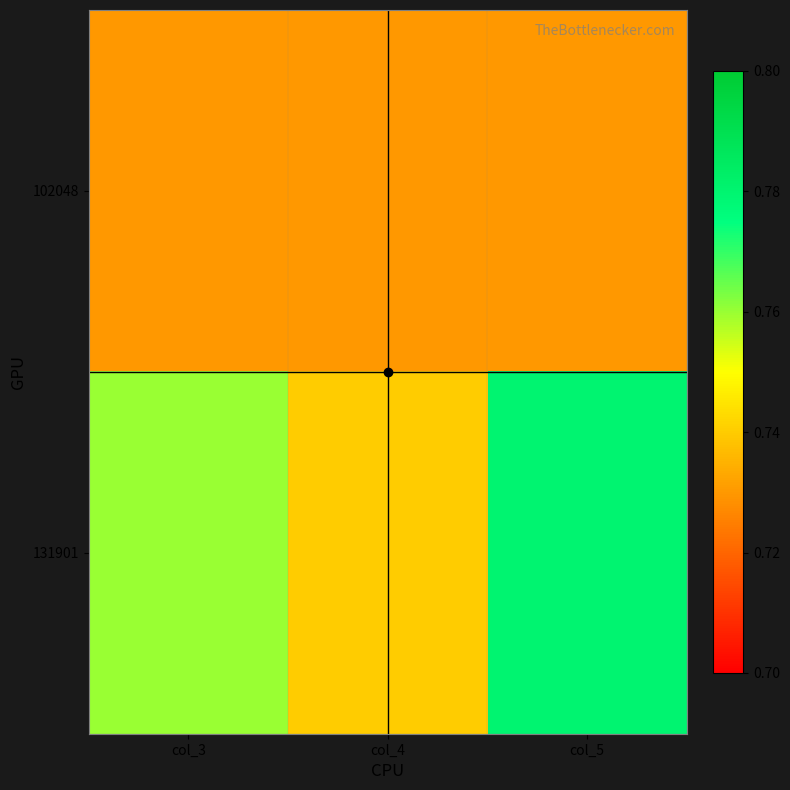

At how many categories does at least one series exceed 0?

3